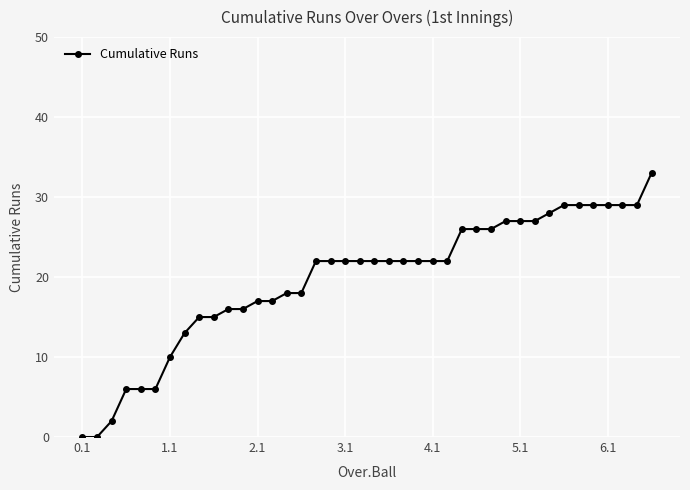

What is the average value?

20